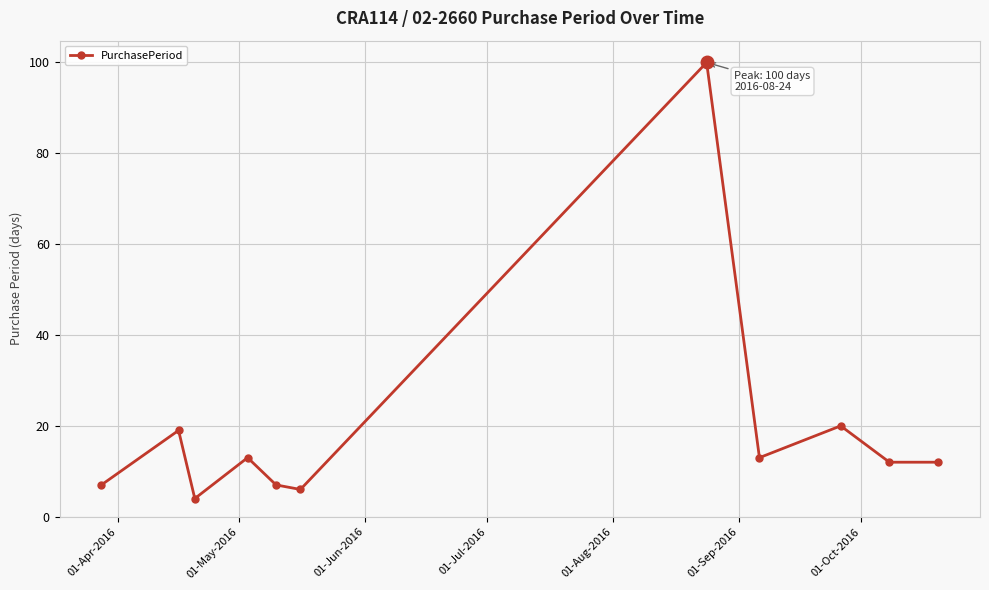

What is the minimum value shown in the chart?

4